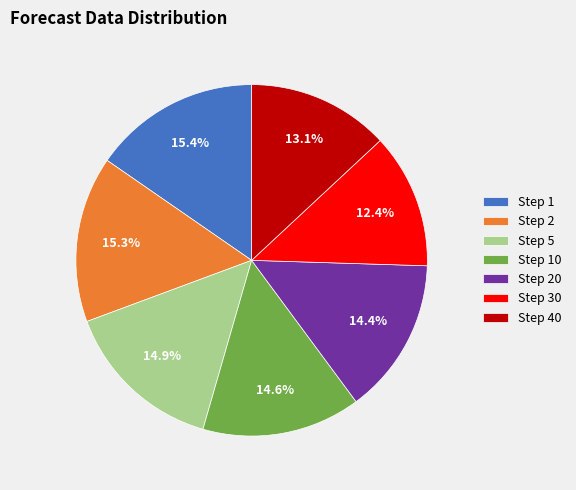

Between Step 1 and Step 30, which is larger?

Step 1